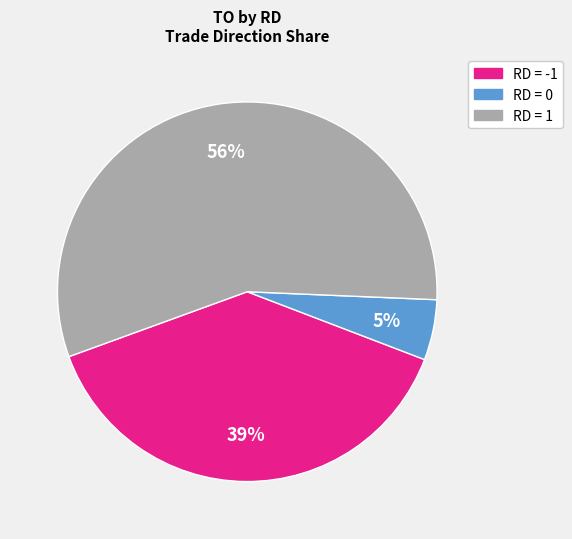

True or false: RD = 1 accounts for 56% of the total.

True